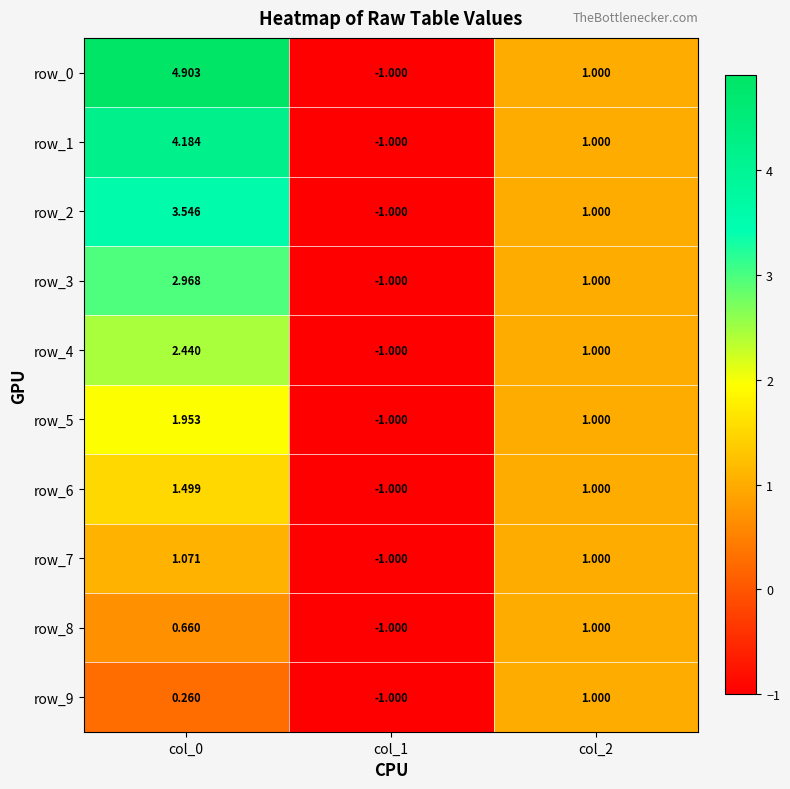

The row_2 series shows 6.2 at col_0. True or false?

False